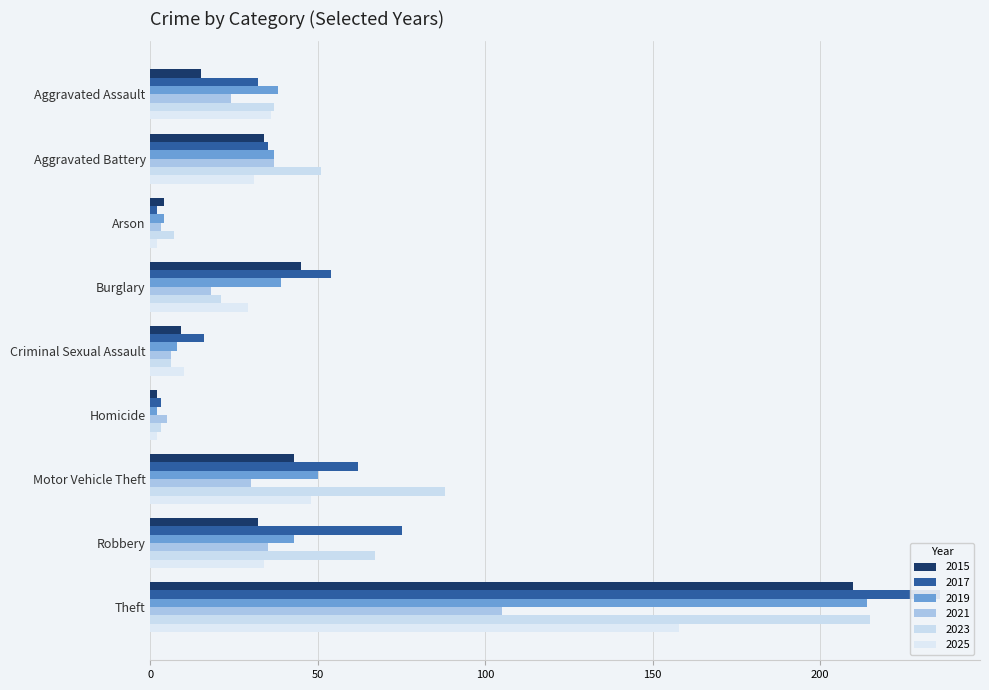

The value of 2023 at Criminal Sexual Assault is 3. True or false?

False